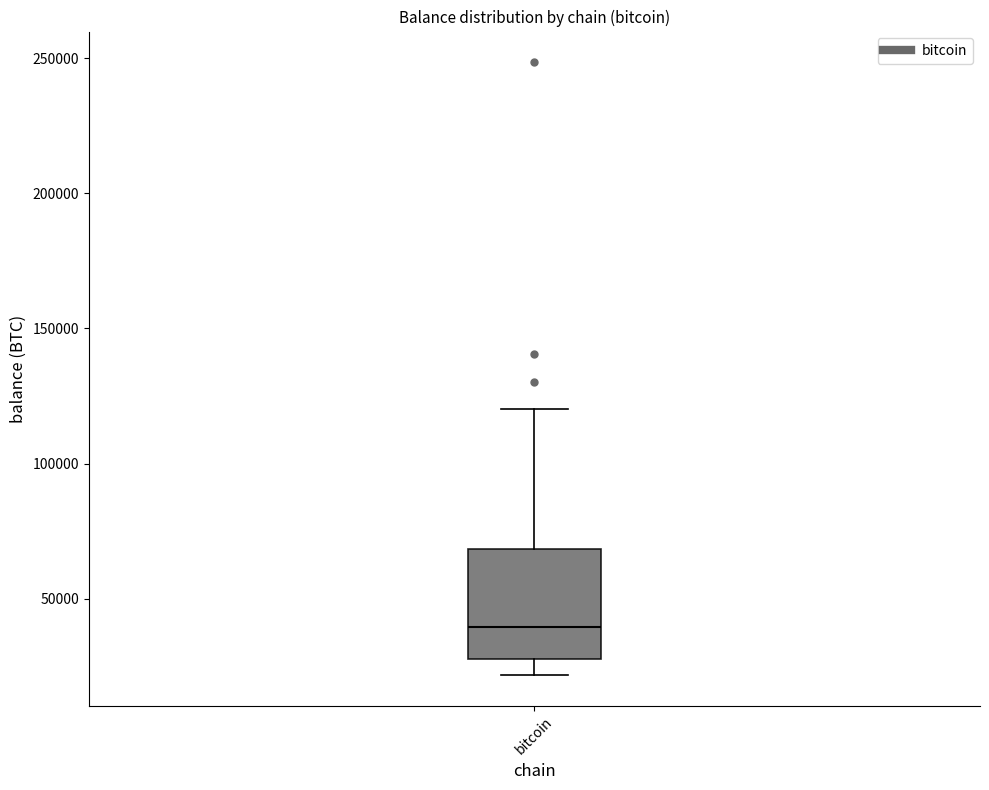

Where does the median line of the box for bitcoin sit on the y-axis? The values are not printed on the chart, so give them approximately, as read against the axis.

40000